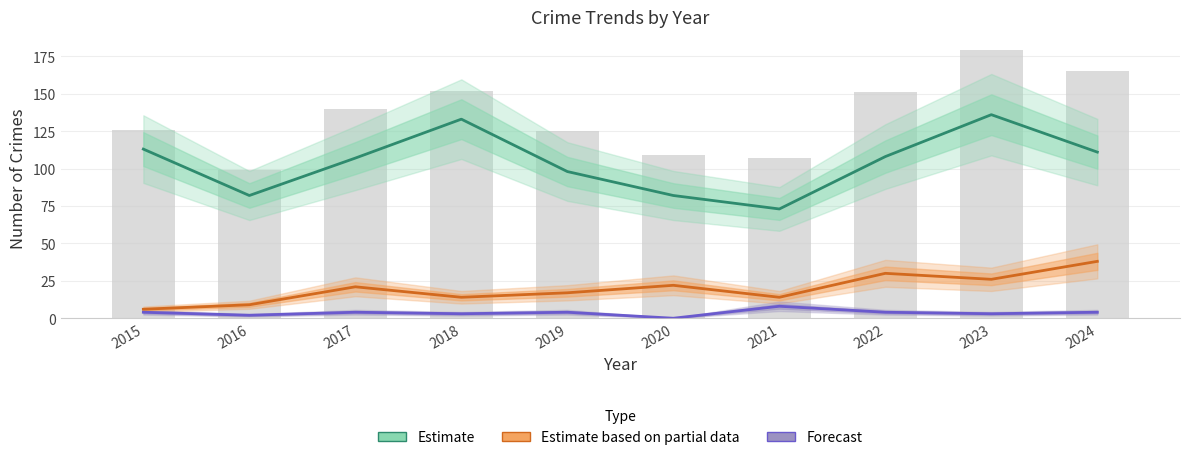

Which series has the largest range (max minus min)?

Estimate (Theft)